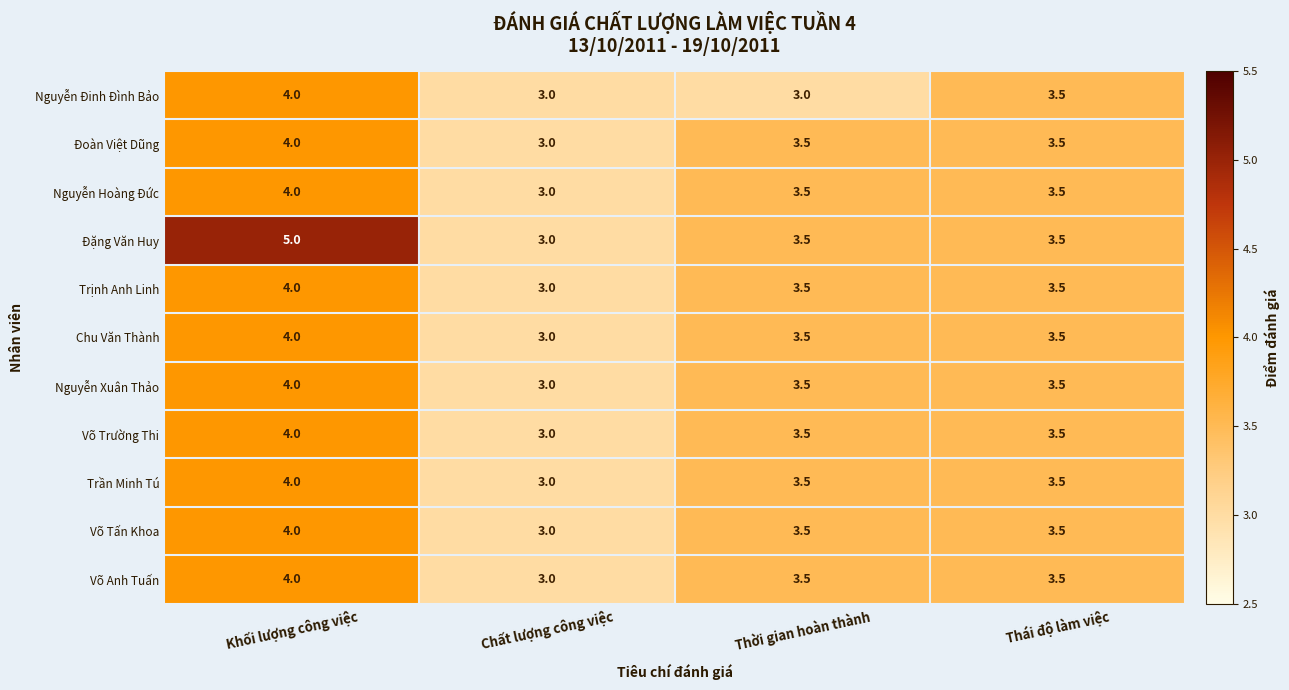

Which series has the widest spread of values?

Đặng Văn Huy